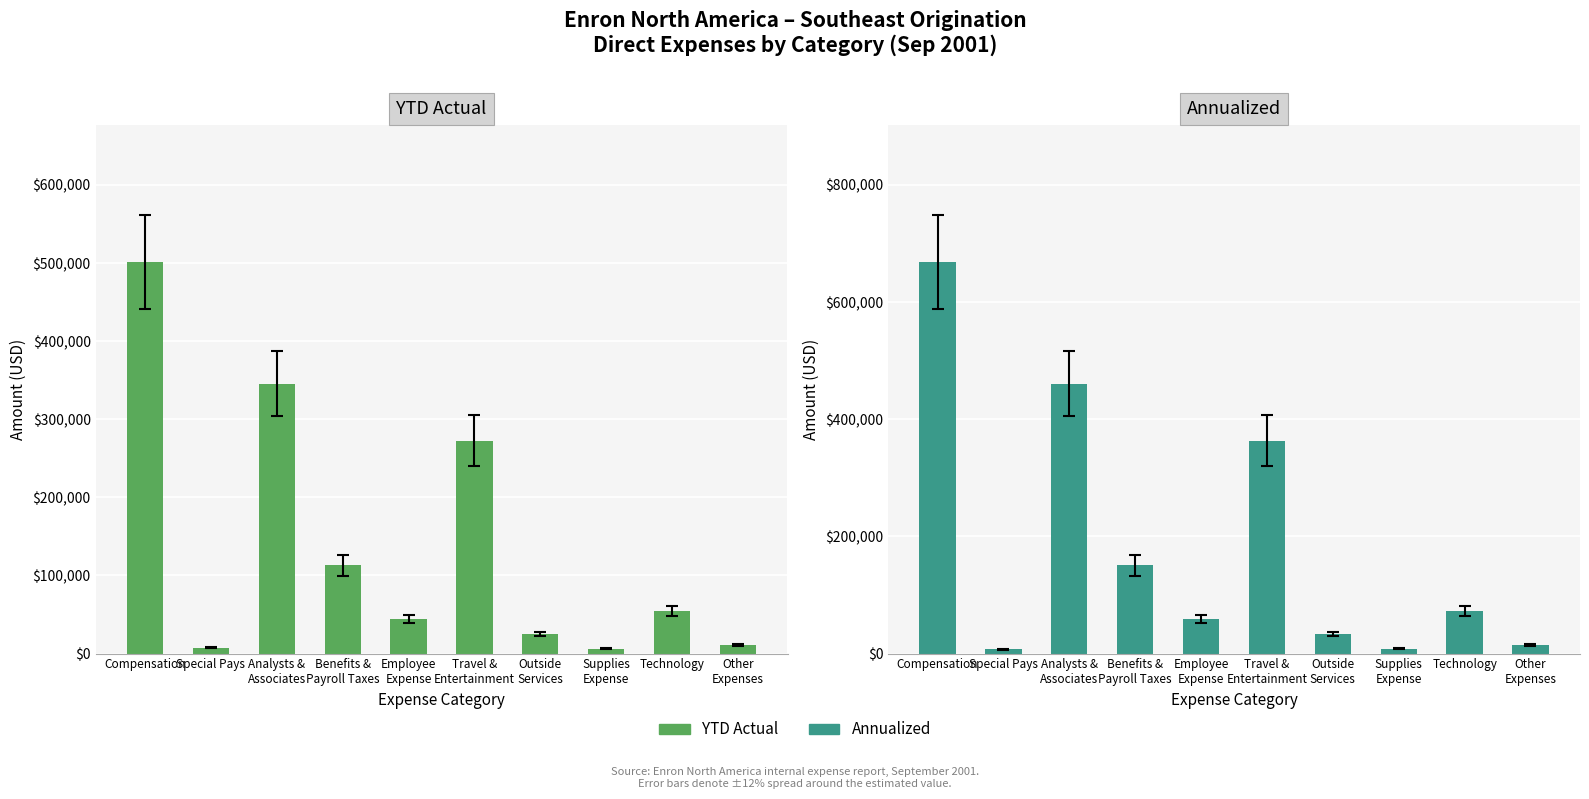

The value of Annualized at Compensation is 668082.3. True or false?

True